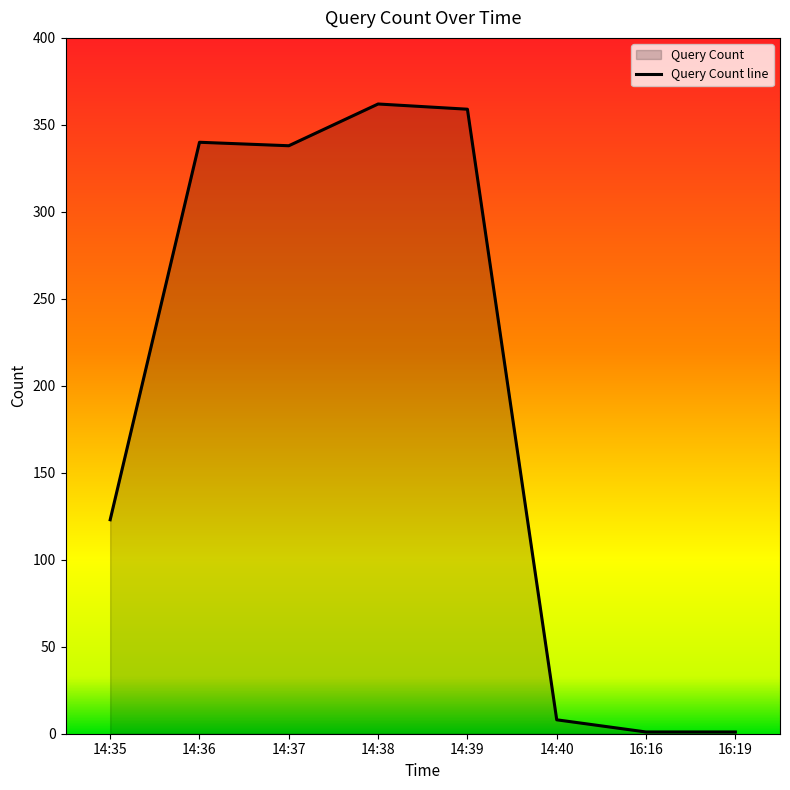

What is the ratio of the value at 16:16 to the value at 16:19?

1.0